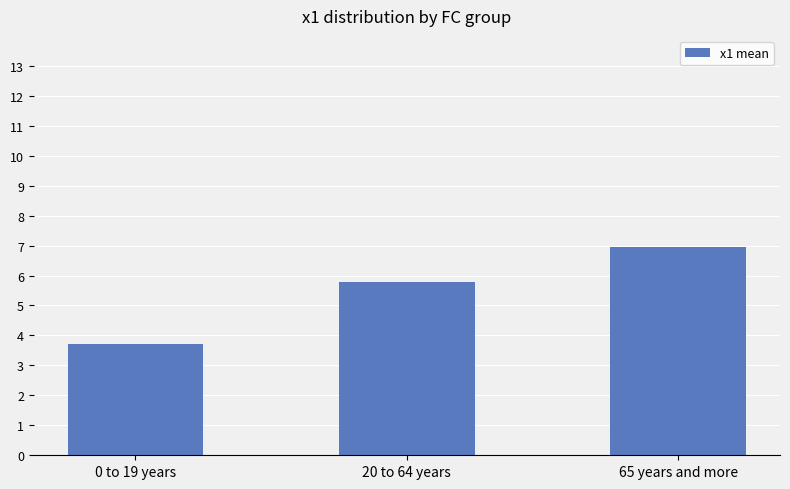

True or false: the data shows 1.6 at 20 to 64 years.

False